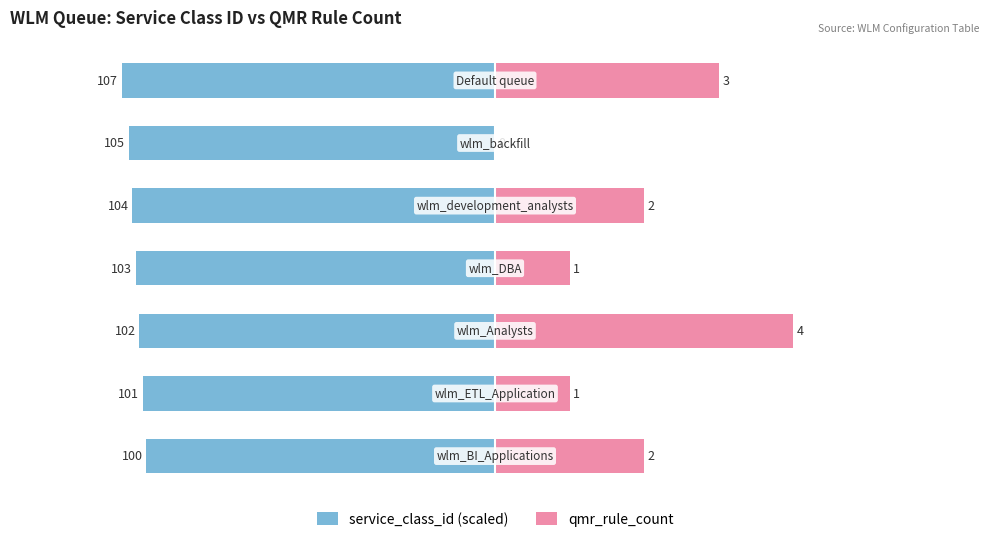

True or false: service_class_id (scaled) has a value of -4.7 at 1.

True